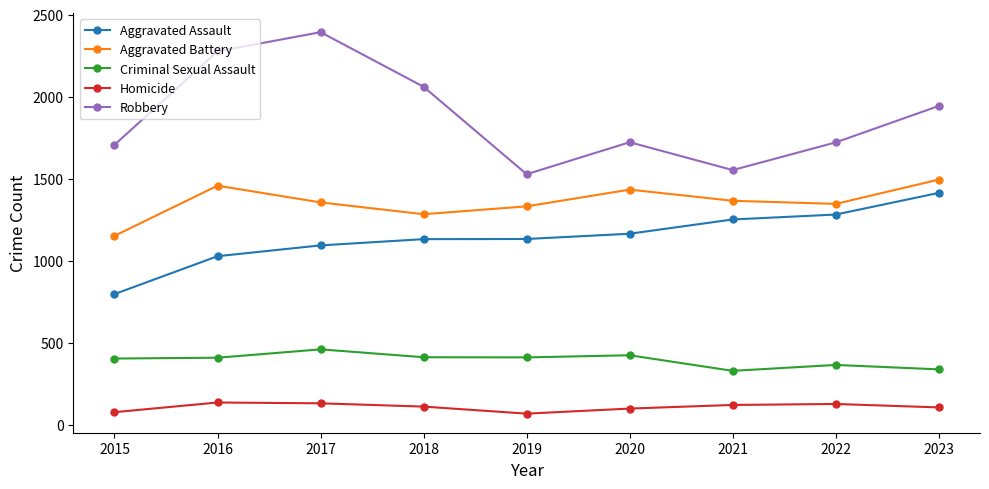

What is the minimum value shown in the chart?

67